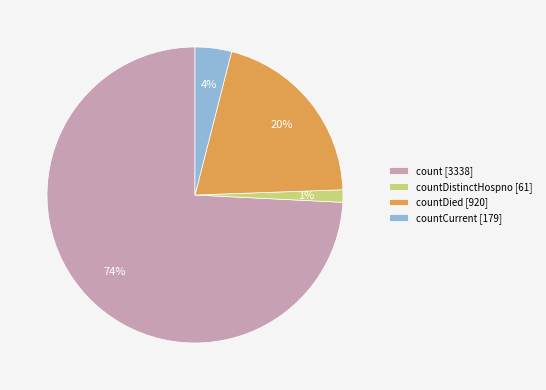

Which category accounts for the majority?

count [3338]